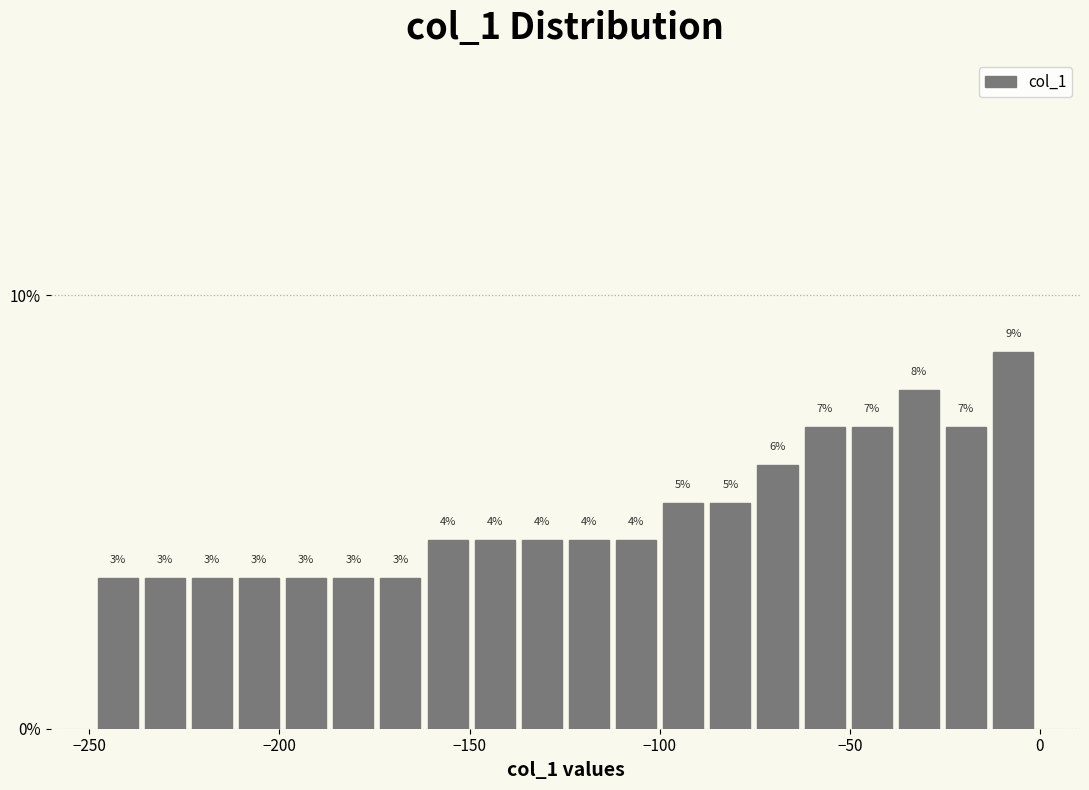

Around what value on the x-axis is the tallest bar? Give the approximate position of its centre, as read against the axis.

-5